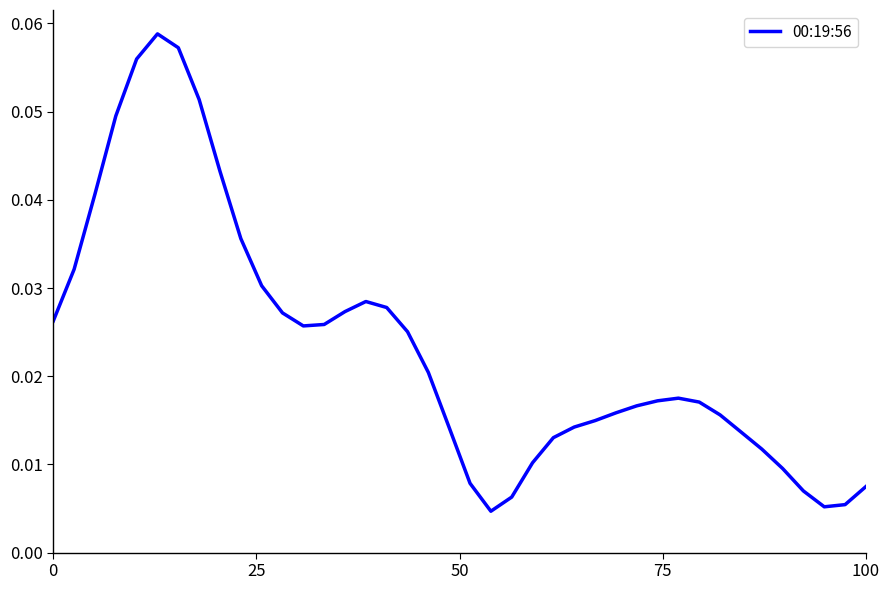

How many lines are shown in the chart?

1